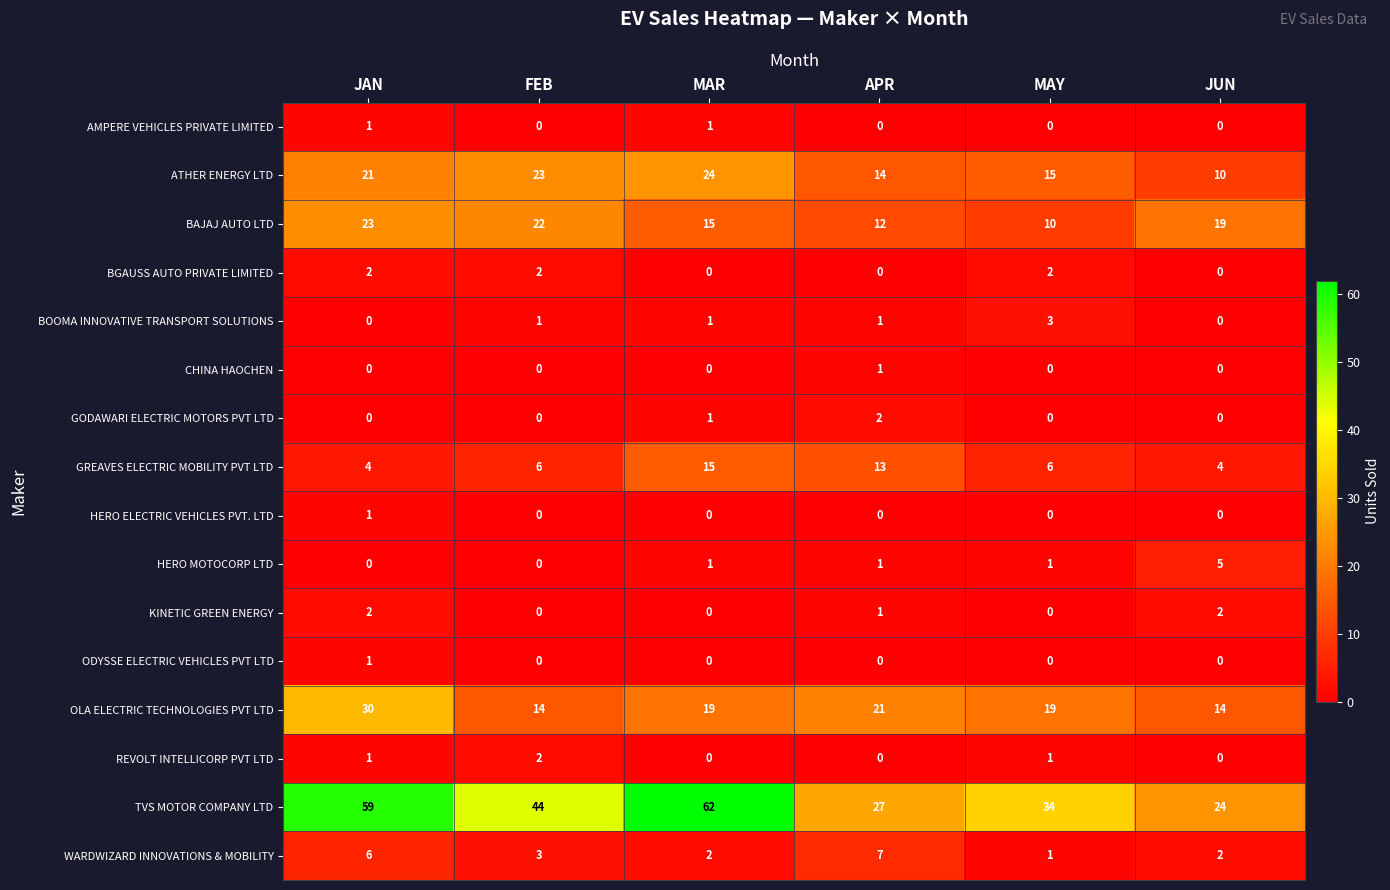

At which category is the sum across all series the highest?

JAN